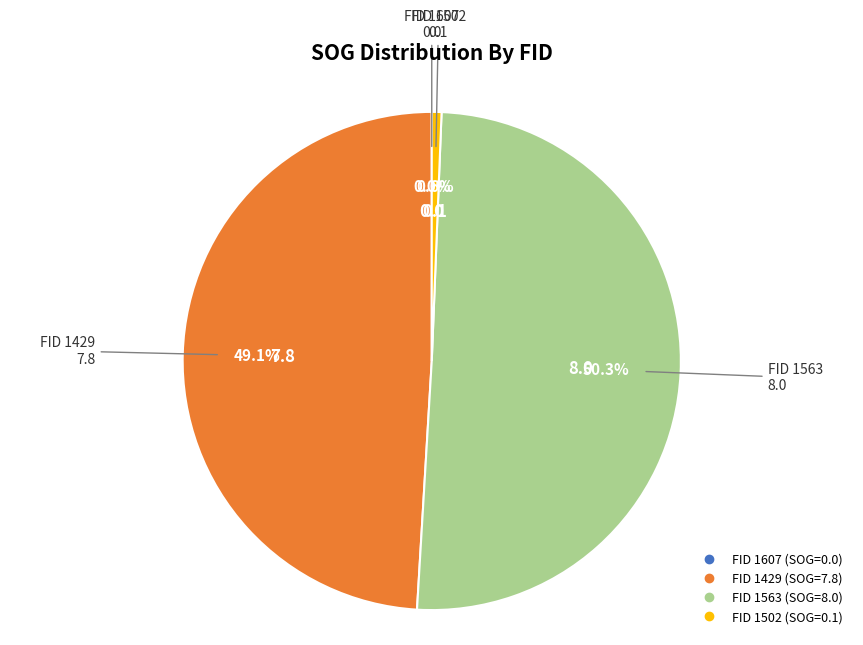

To the nearest percent, what is the combined percentage of 1429 and 1563?

99%